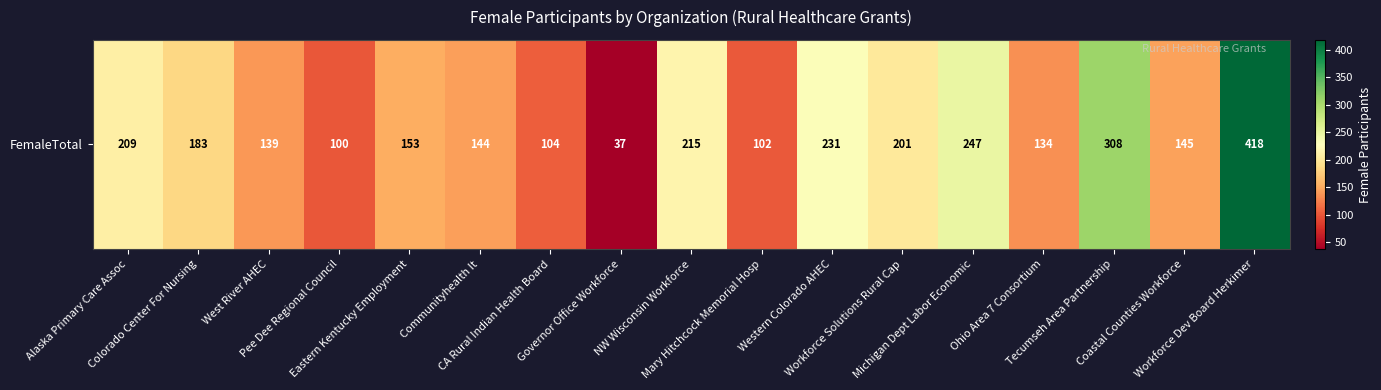

At which category does the chart reach its peak across all series?

Workforce Dev Board Herkimer